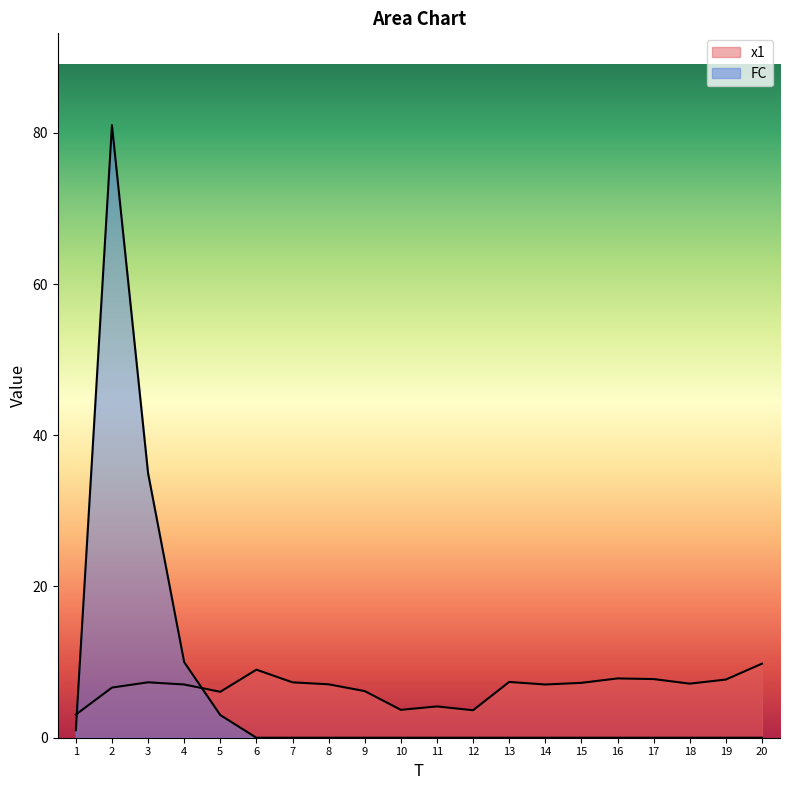

How many interior local peaks does the x1 series have?

5